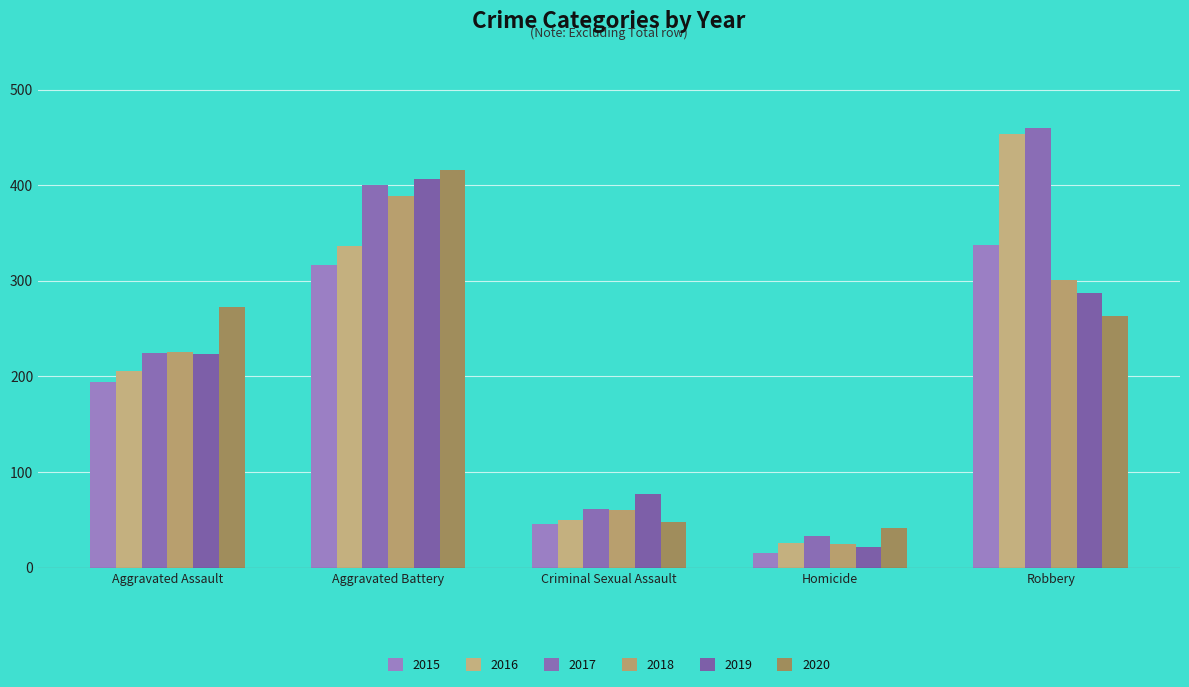

What is the average value of the 2018 series?

200